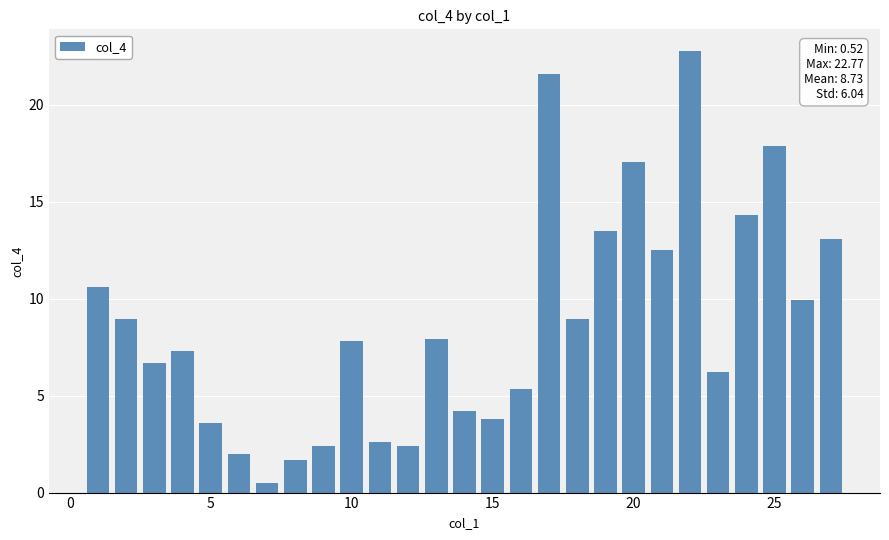

What is the difference between the second highest and second lowest values?

19.9